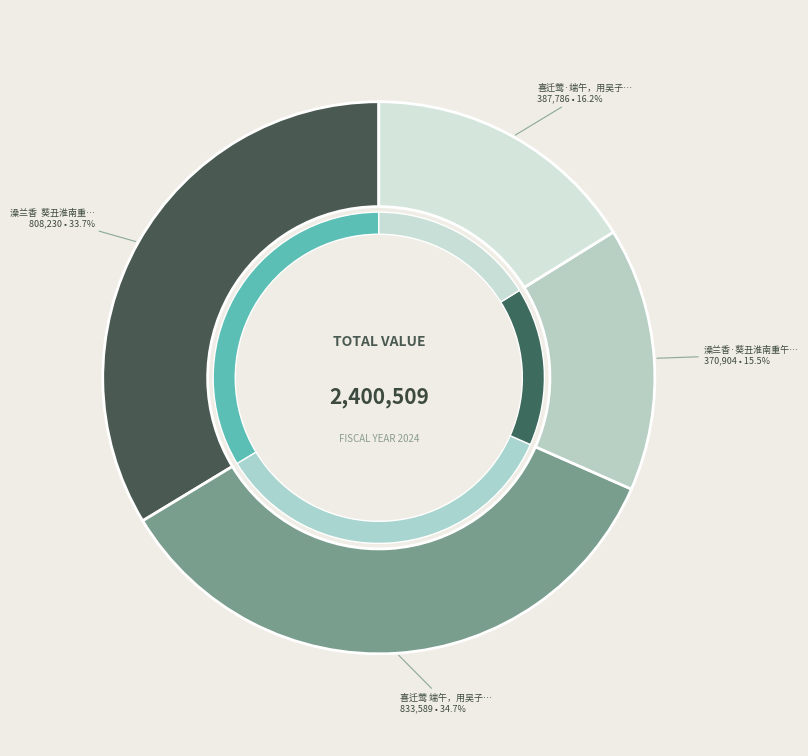

To the nearest percent, what is the difference between the 澡兰香  葵丑淮南重午用吴梦窗韵 and 澡兰香·葵丑淮南重午用吴梦窗韵 slice percentages?

18%